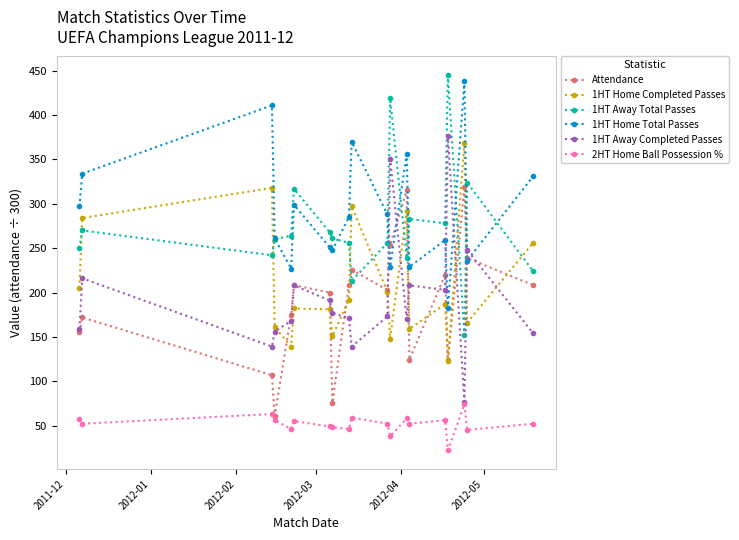

What is the value of the 1HT Away Completed Passes point at the 17th from the left?

77.0